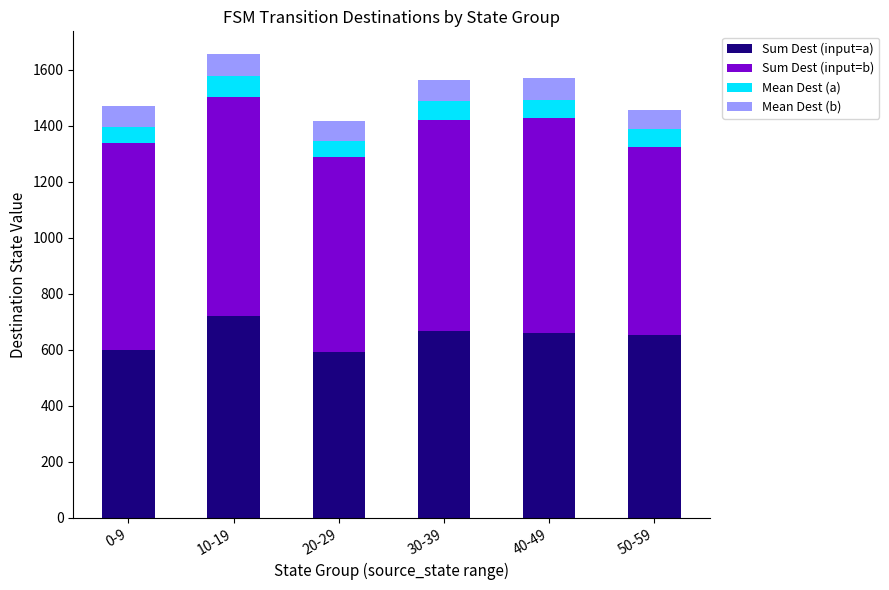

What is the sum of the Sum Dest (input=a) values at 50-59 and 0-9?

1252.0